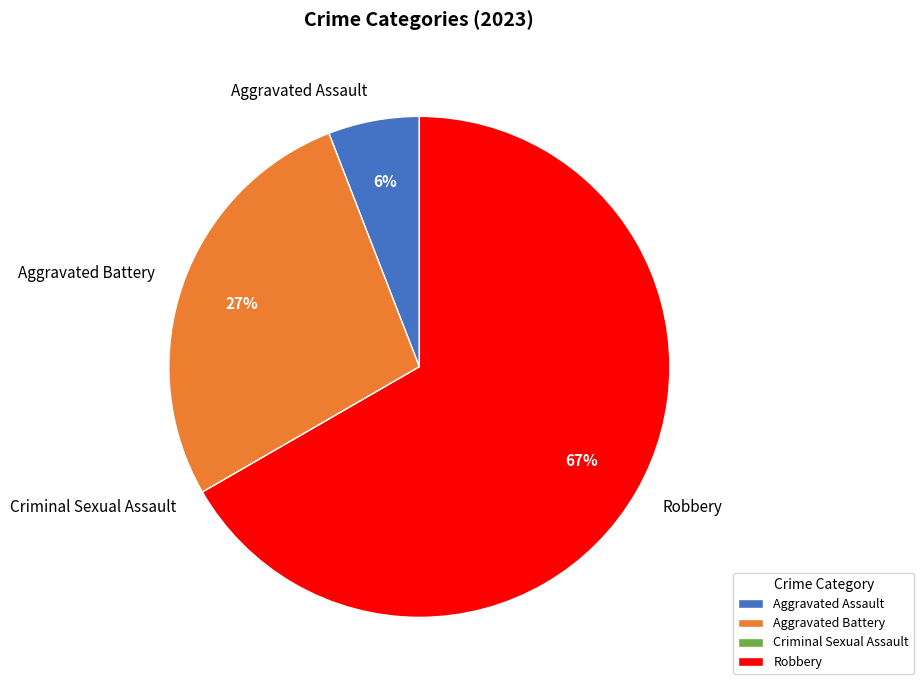

What is the ratio of the value at Aggravated Battery to the value at Robbery?

0.4